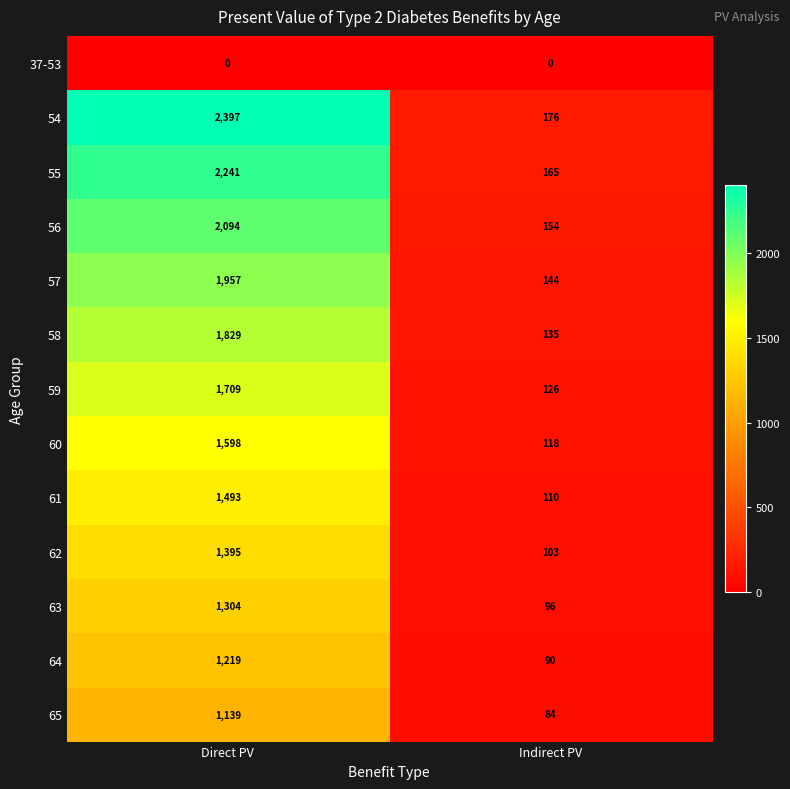

Which series has the largest total across all categories?

54